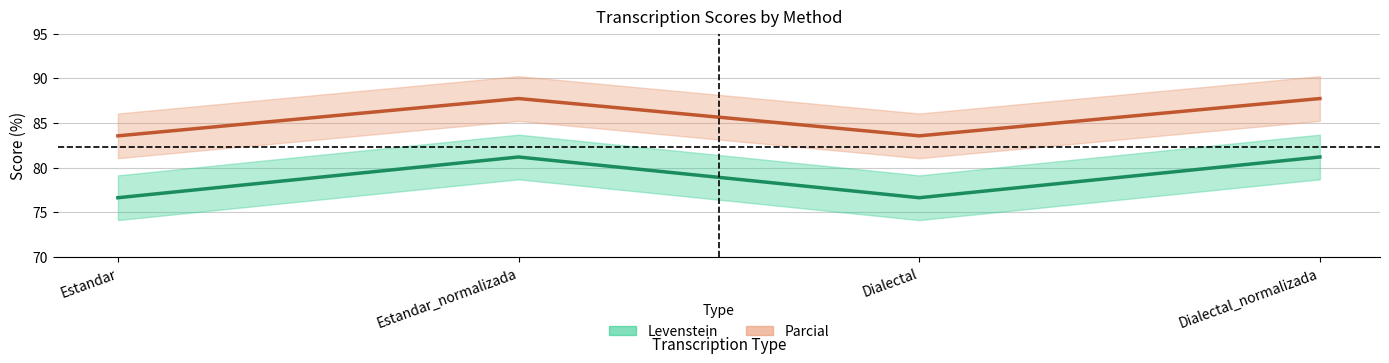

True or false: Parcial has more than 2 points higher than both neighbors.

False